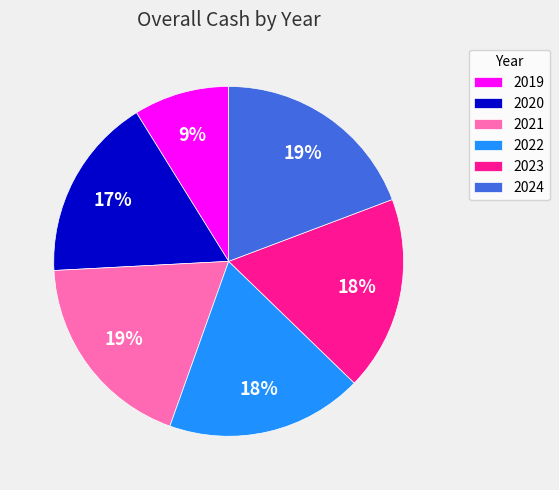

Which category has the smallest portion of the pie?

2019